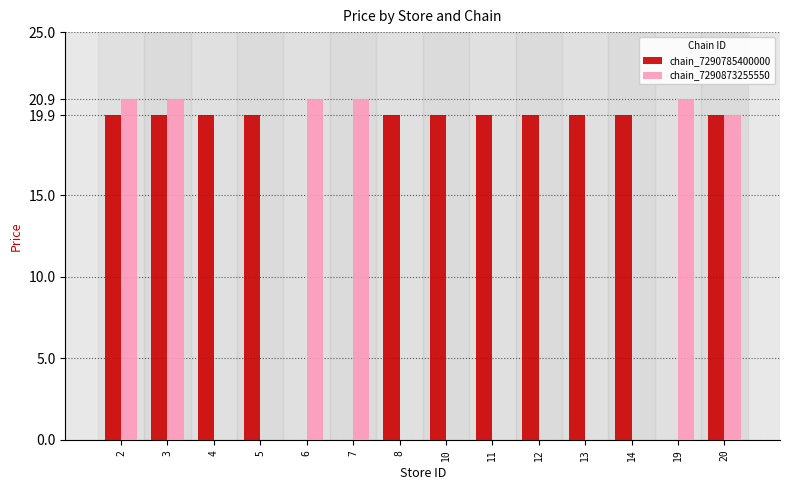

What is the total value across all series at 8?

19.9